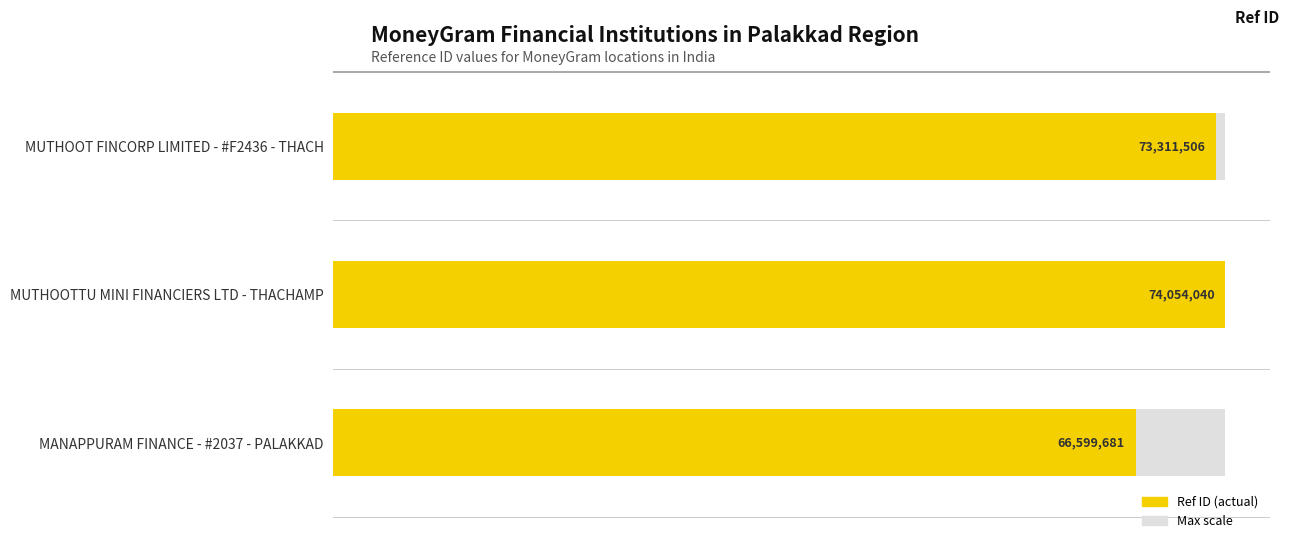

Does the chart contain stacked bars?

No